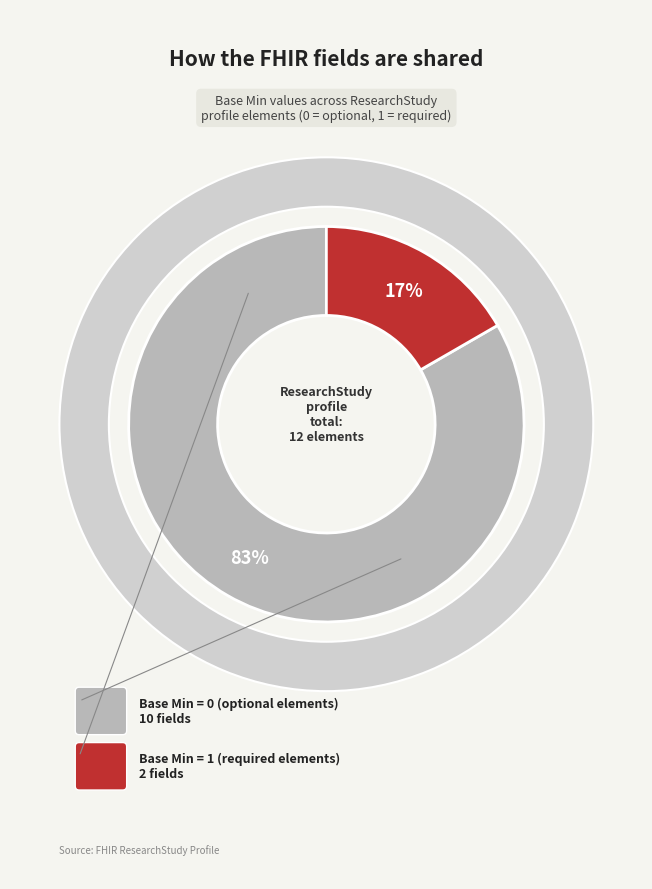

Is there a majority slice in this chart?

No